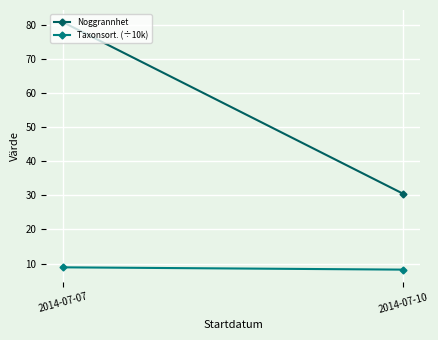

Which series changed the most between 2014-07-07 and 2014-07-10?

Noggrannhet